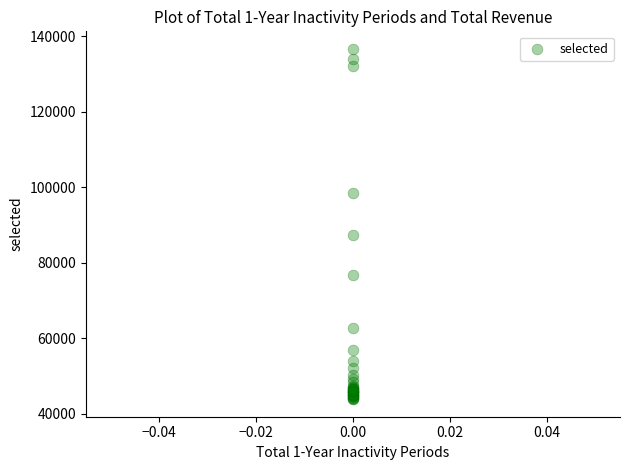

What Y value in the scatter plot is closest to 90216?

87191